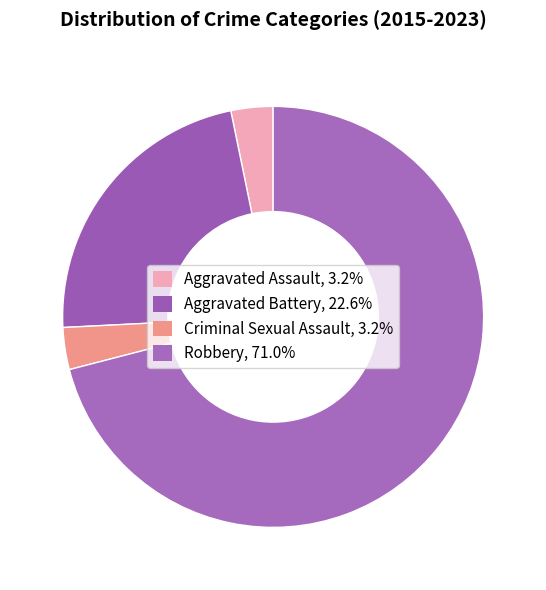

Is there a majority slice in this chart?

Yes